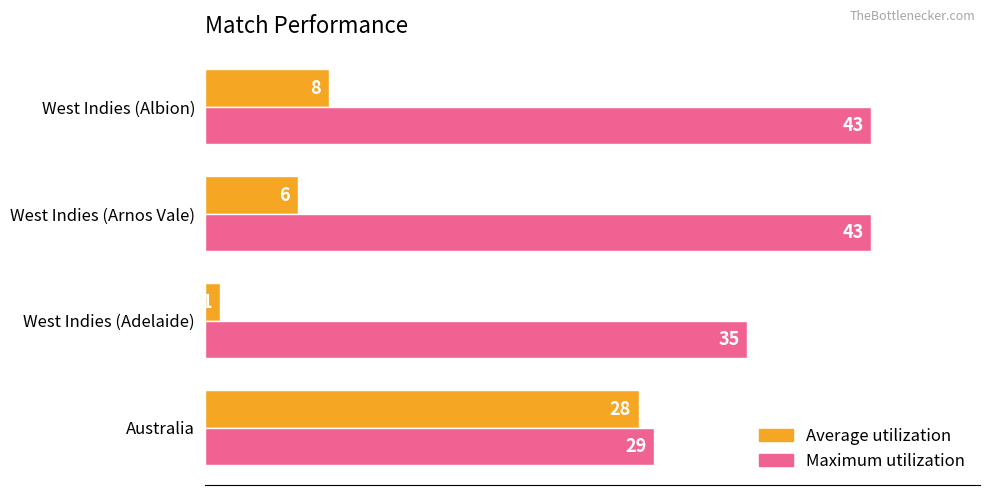

List the series in order of their overall mean, highest first.

Maximum utilization, Average utilization